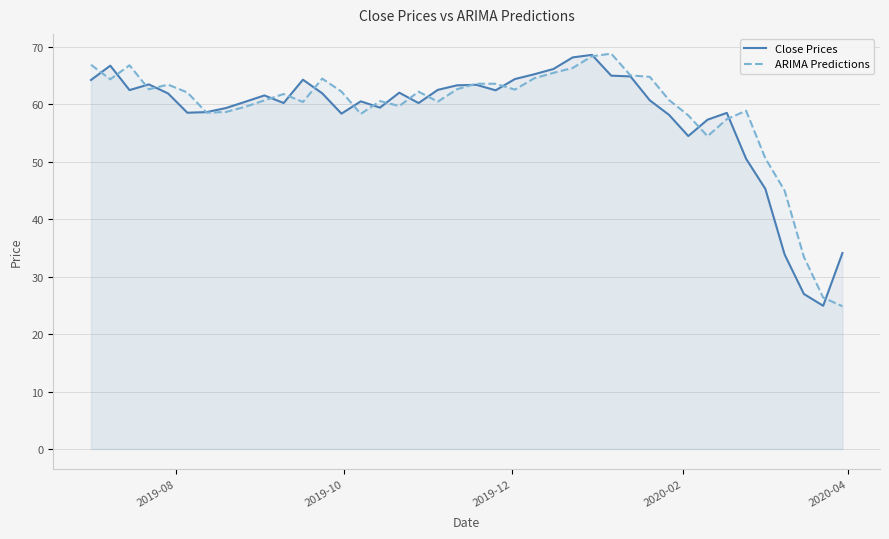

What is the minimum value shown in the chart?

24.9